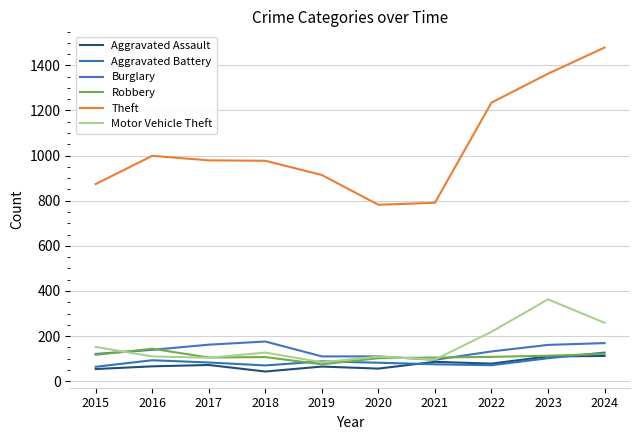

At which category does Aggravated Battery reach its first local valley?

2018